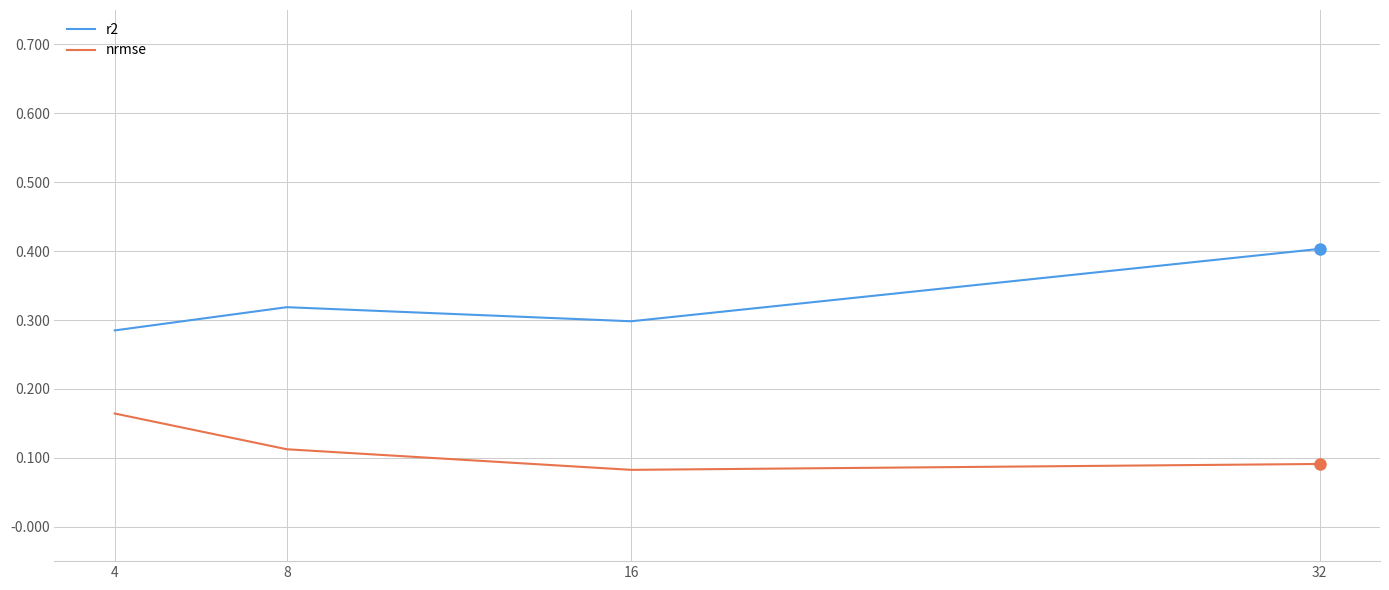

Count the r2 values in the range 0 to 1.

4